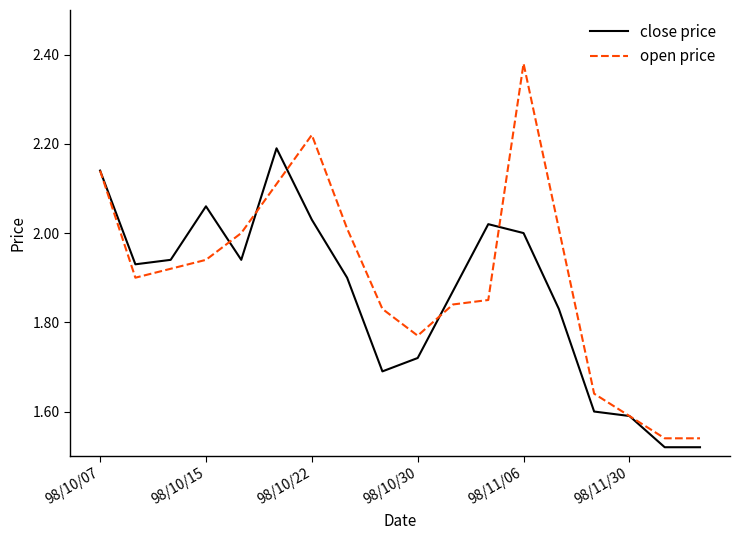

List the series in order of their overall mean, lowest first.

close price, open price